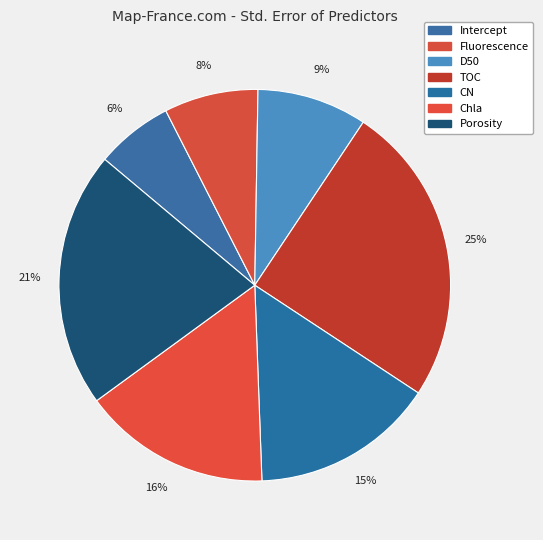

What percentage is NOT represented by CN?

84.9%